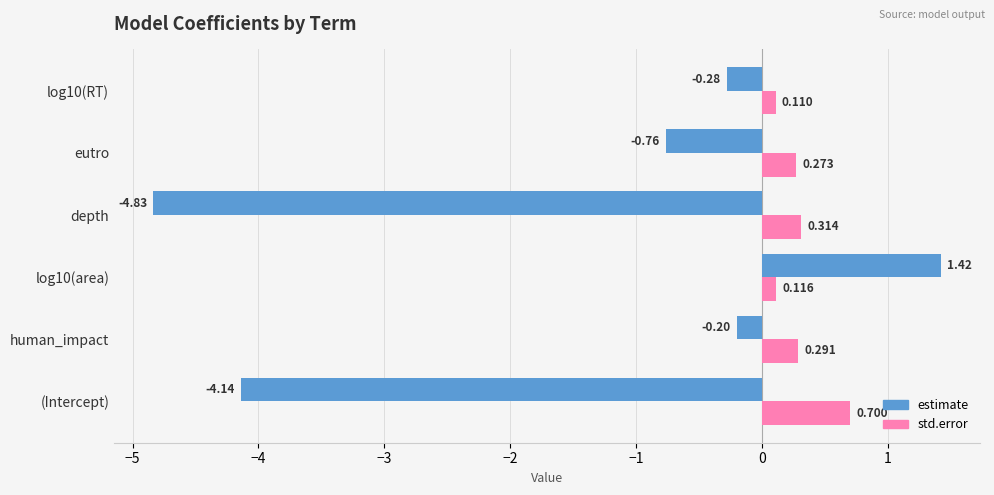

Between human_impact and log10(area), which series saw the biggest shift?

estimate